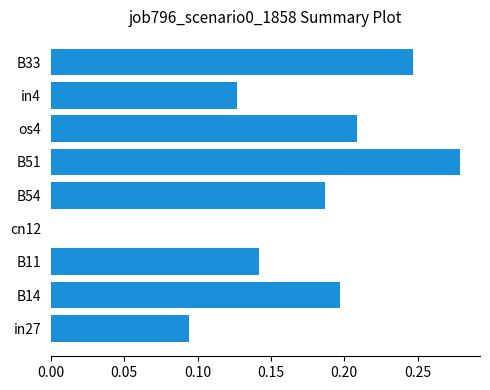

At which category does the chart reach its peak across all series?

B51